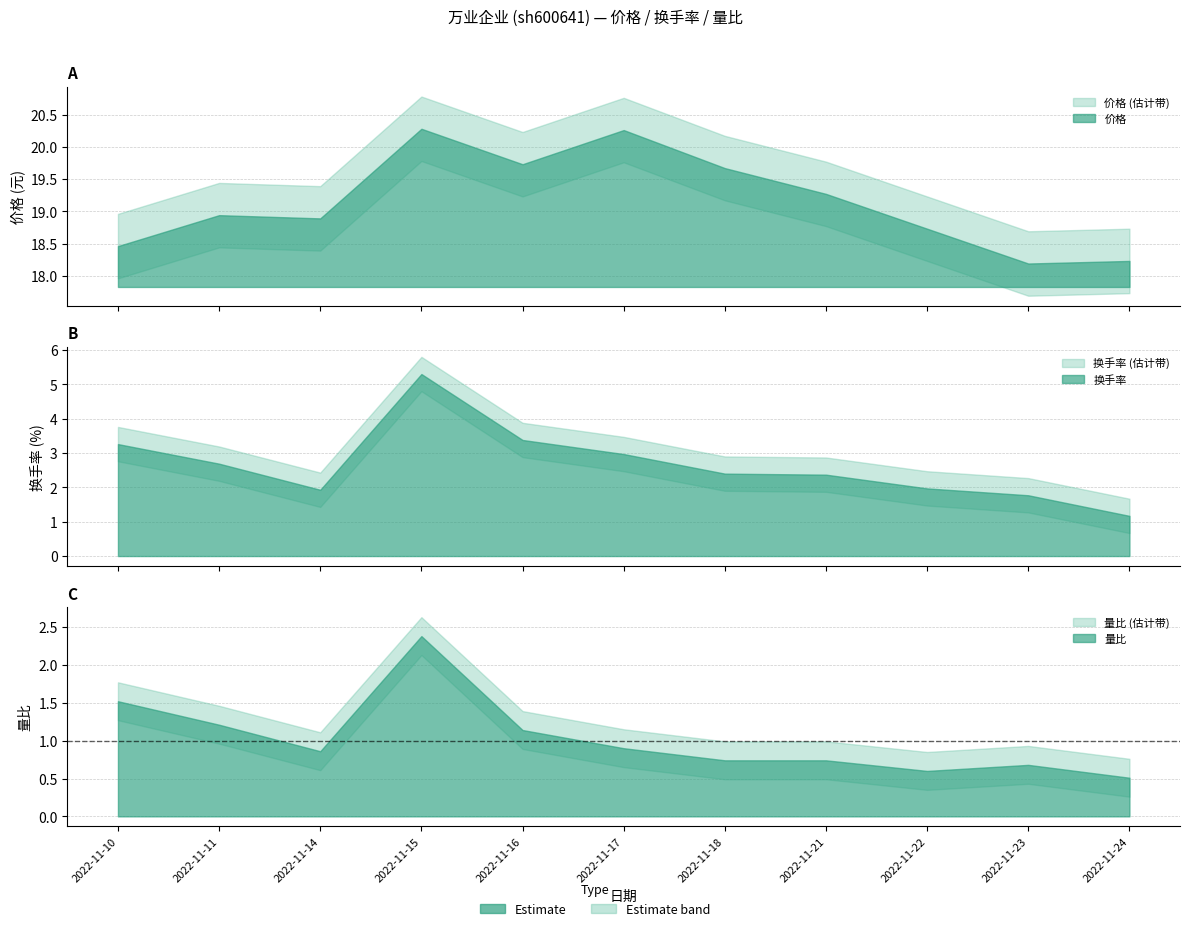

True or false: 量比 and 换手率 intersect in this chart.

False